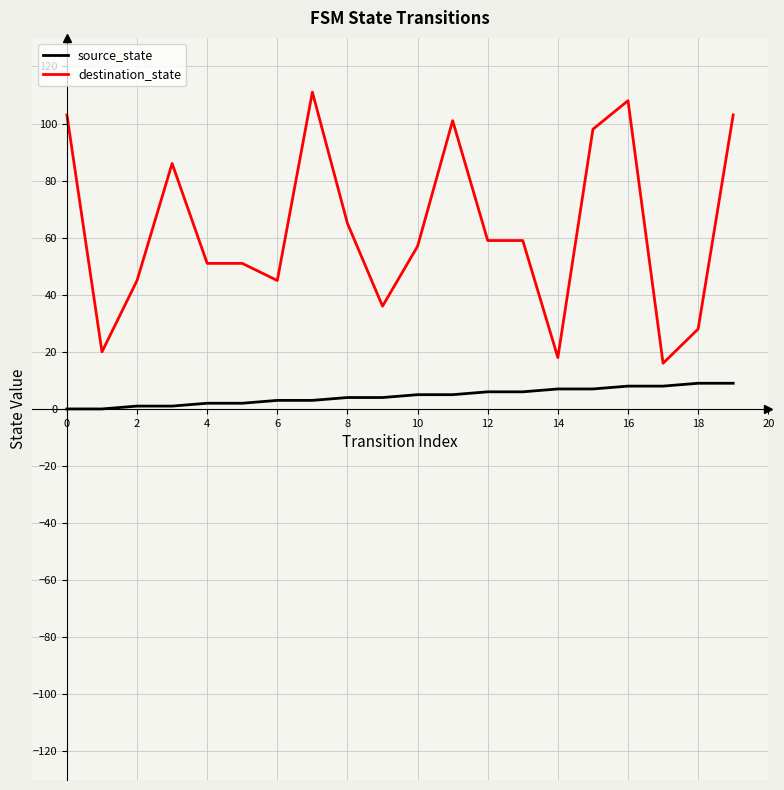

What is the greatest value displayed?

111